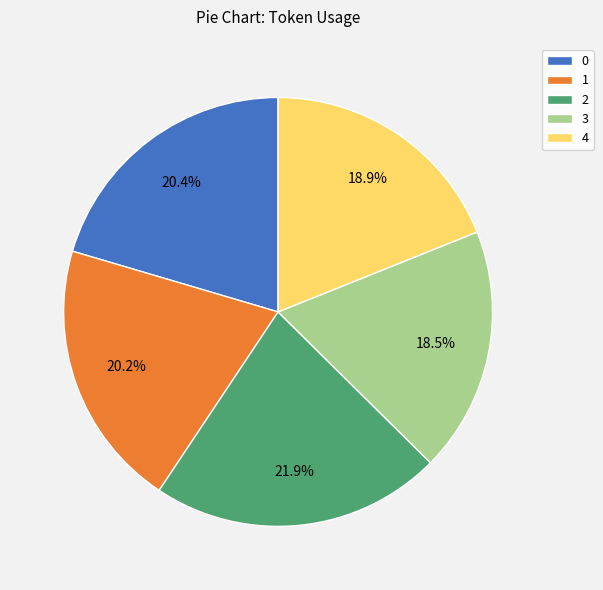

Is it true that 1 is 20% of the pie?

True